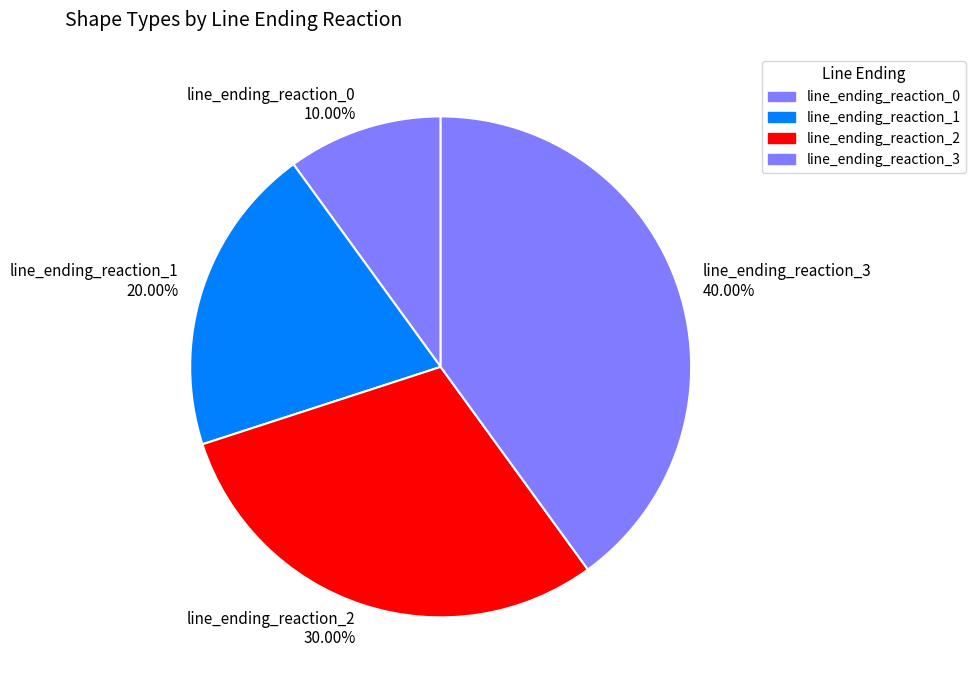

How many segments does this pie chart have?

4